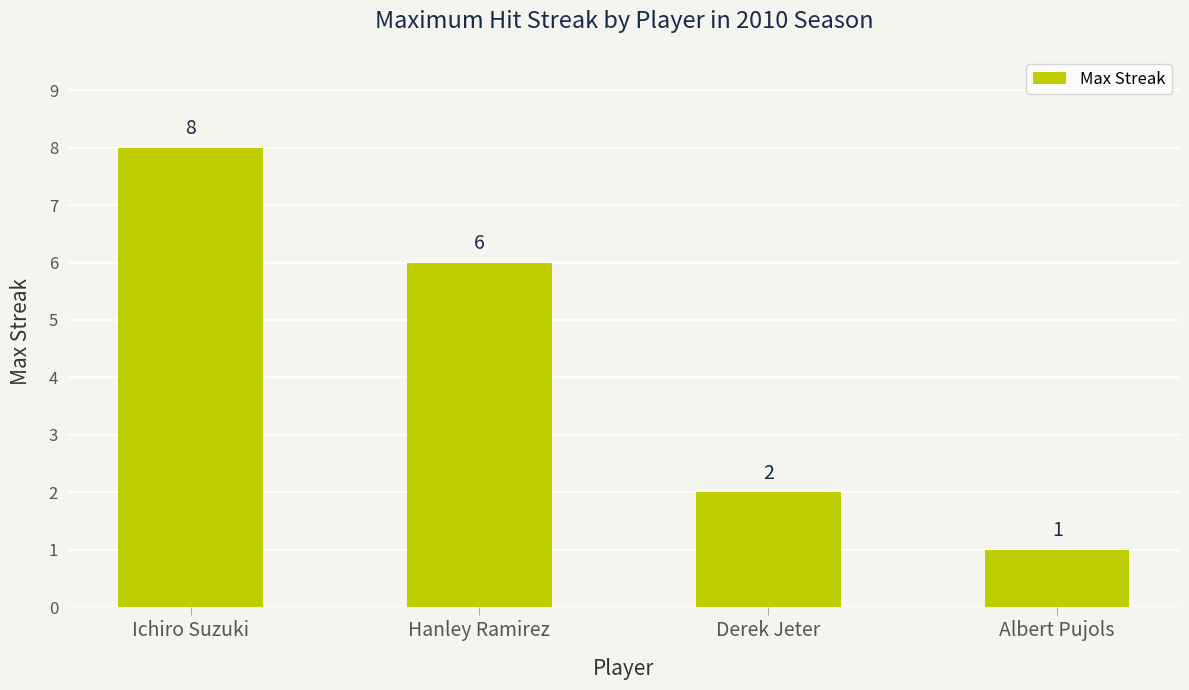

Which category has the lowest value across all series?

Albert Pujols